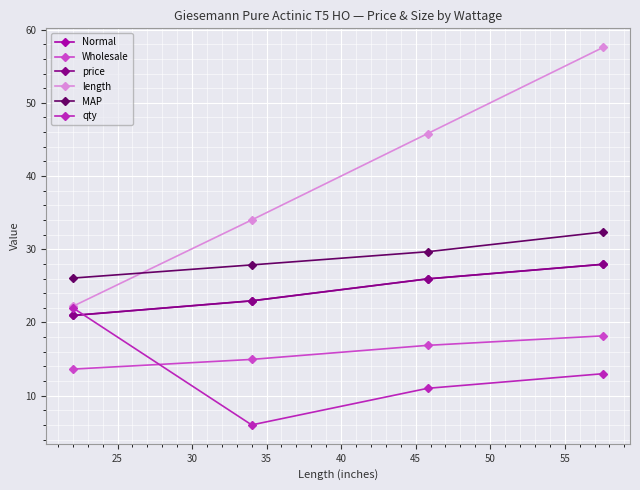

Reading left to right, what are all the values shown in this chart?

Normal: 20.9	22.9	25.9	27.9
Wholesale: 13.6	14.9	16.9	18.2
price: 20.9	22.9	25.9	27.9
length: 22.2	34.0	45.8	57.6
MAP: 26.1	27.9	29.7	32.4
qty: 22.0	6.0	11.0	13.0